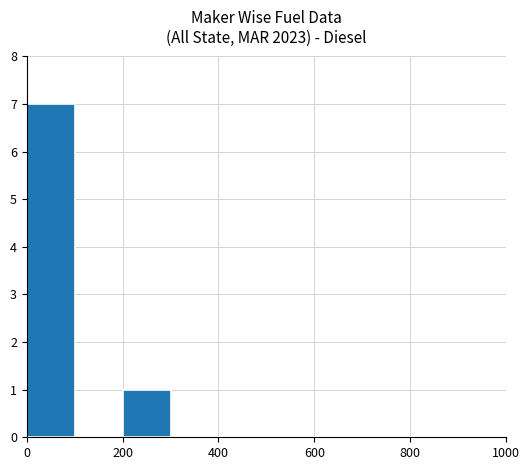

What is the maximum value shown in the chart?

7